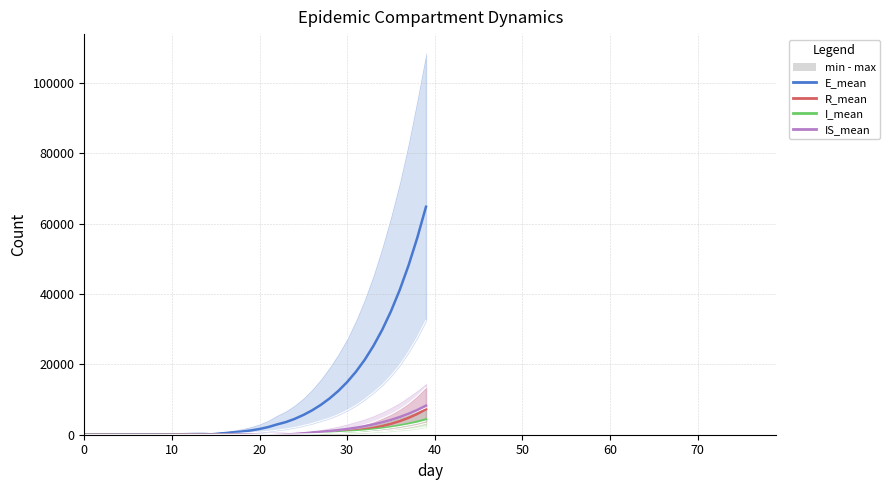

True or false: I_mean and E_mean cross at least once.

False